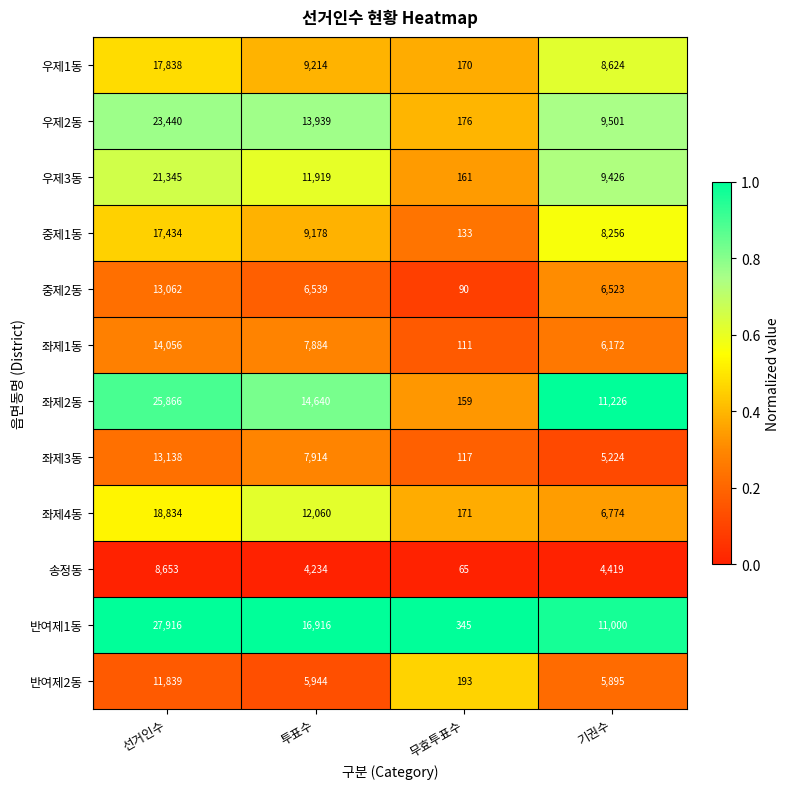

At 선거인수, list the series in order from smallest to largest.

송정동, 반여제2동, 중제2동, 좌제3동, 좌제1동, 중제1동, 우제1동, 좌제4동, 우제3동, 우제2동, 좌제2동, 반여제1동